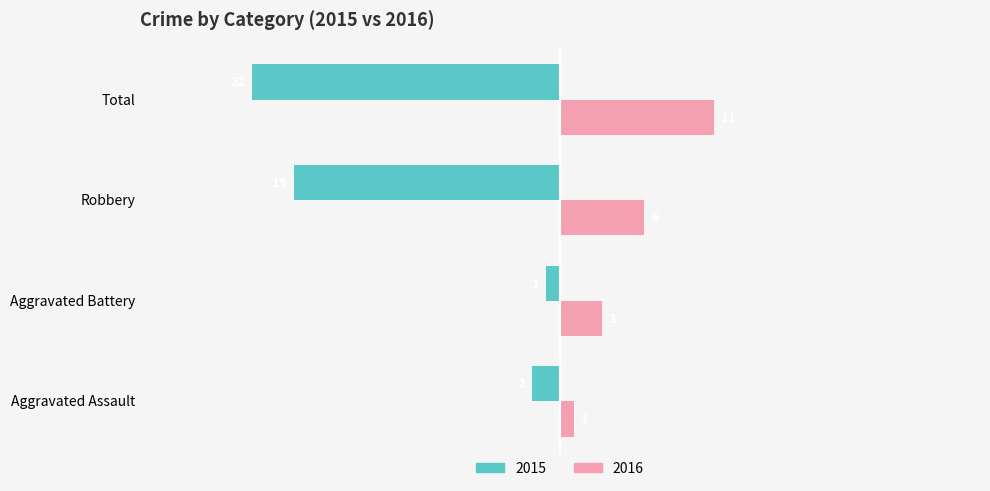

What is the maximum value shown in the chart?

11